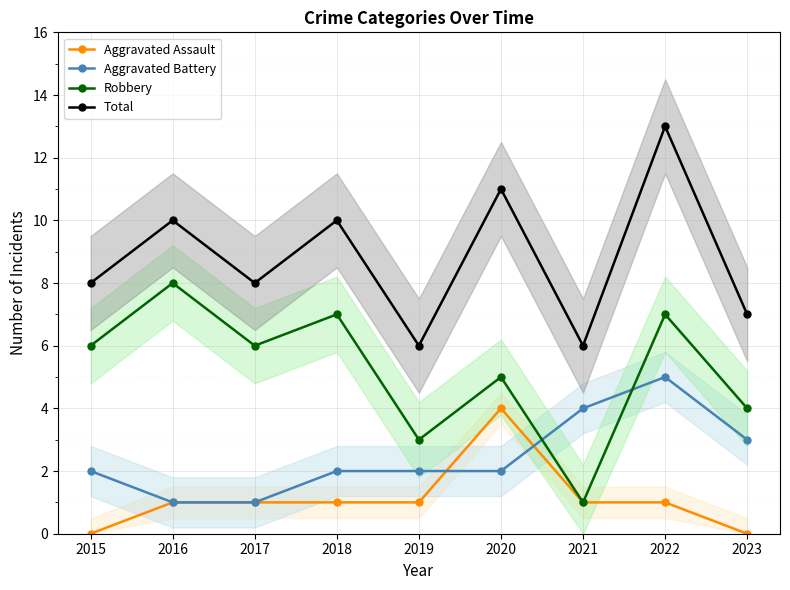

Reading right to left, extract all data points from this chart.

Aggravated Assault: 2023=0	2022=1	2021=1	2020=4	2019=1	2018=1	2017=1	2016=1	2015=0
Aggravated Battery: 2023=3	2022=5	2021=4	2020=2	2019=2	2018=2	2017=1	2016=1	2015=2
Robbery: 2023=4	2022=7	2021=1	2020=5	2019=3	2018=7	2017=6	2016=8	2015=6
Total: 2023=7	2022=13	2021=6	2020=11	2019=6	2018=10	2017=8	2016=10	2015=8